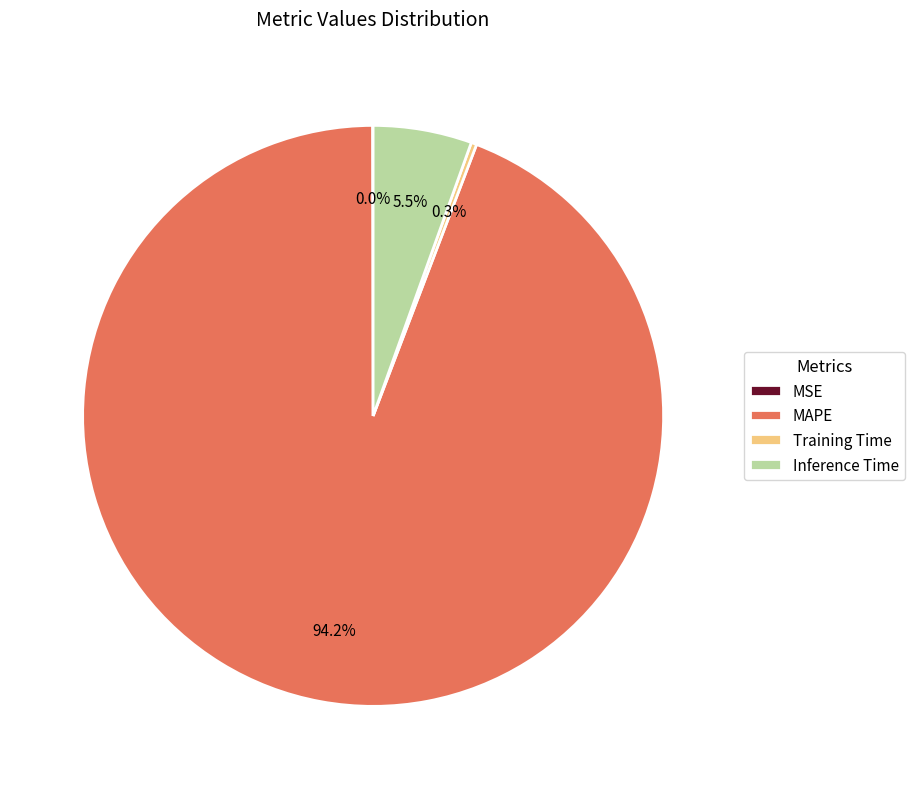

Which has a higher value, MAPE or Training Time?

MAPE